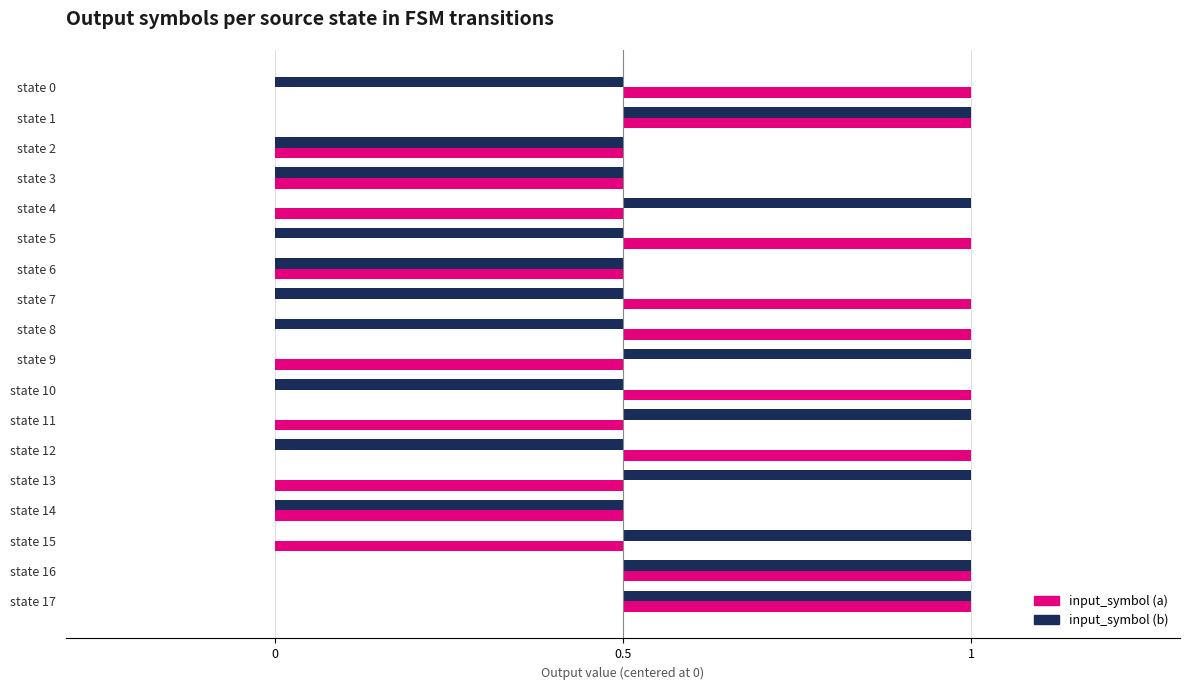

What are all the series names shown in the legend?

input_symbol (a), input_symbol (b)